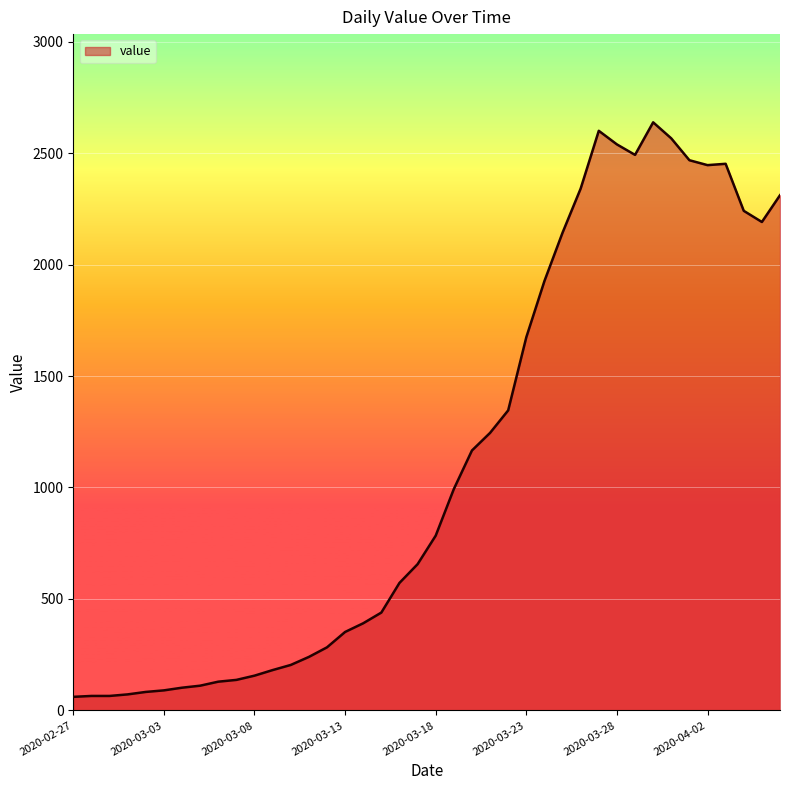

What is the minimum value shown in the chart?

61